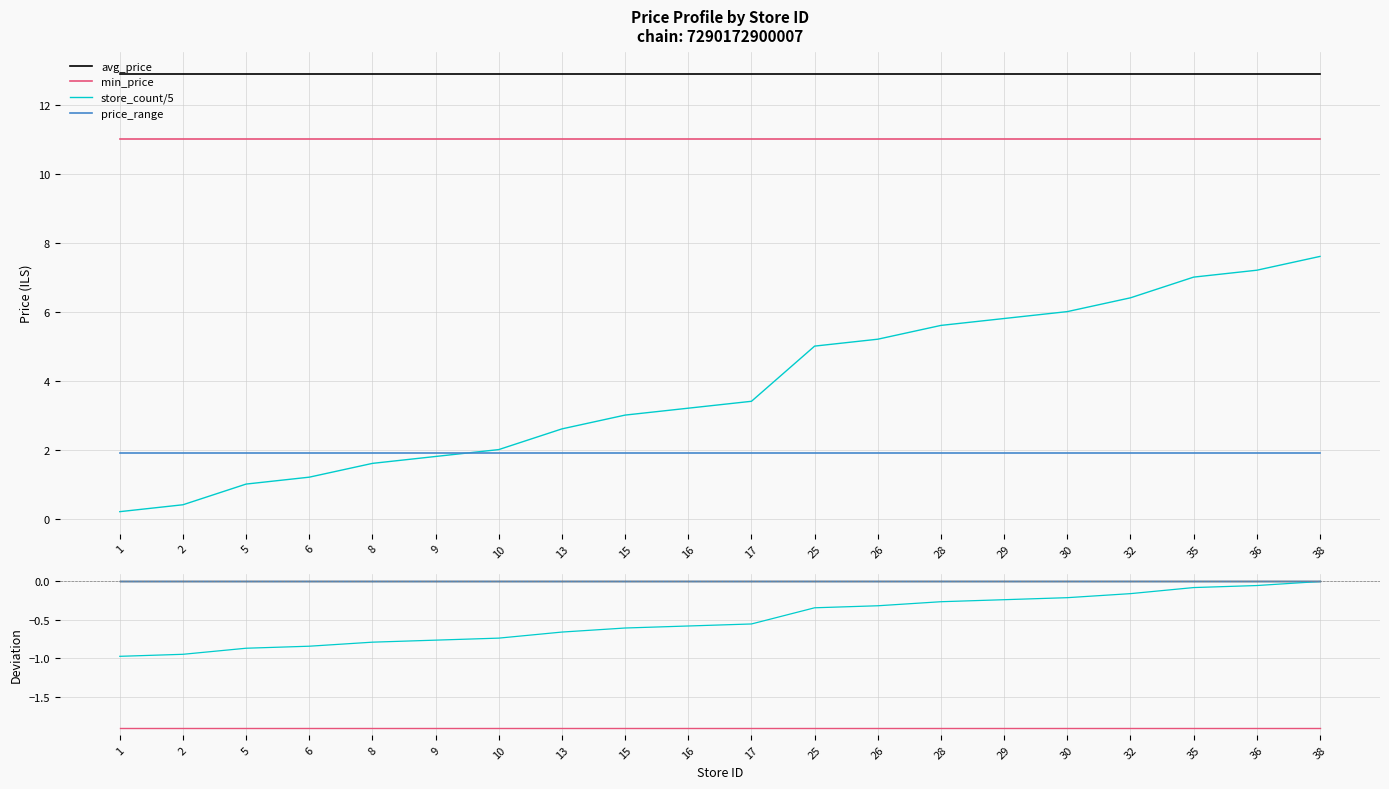

True or false: min_price and store_count_norm cross at least once.

False